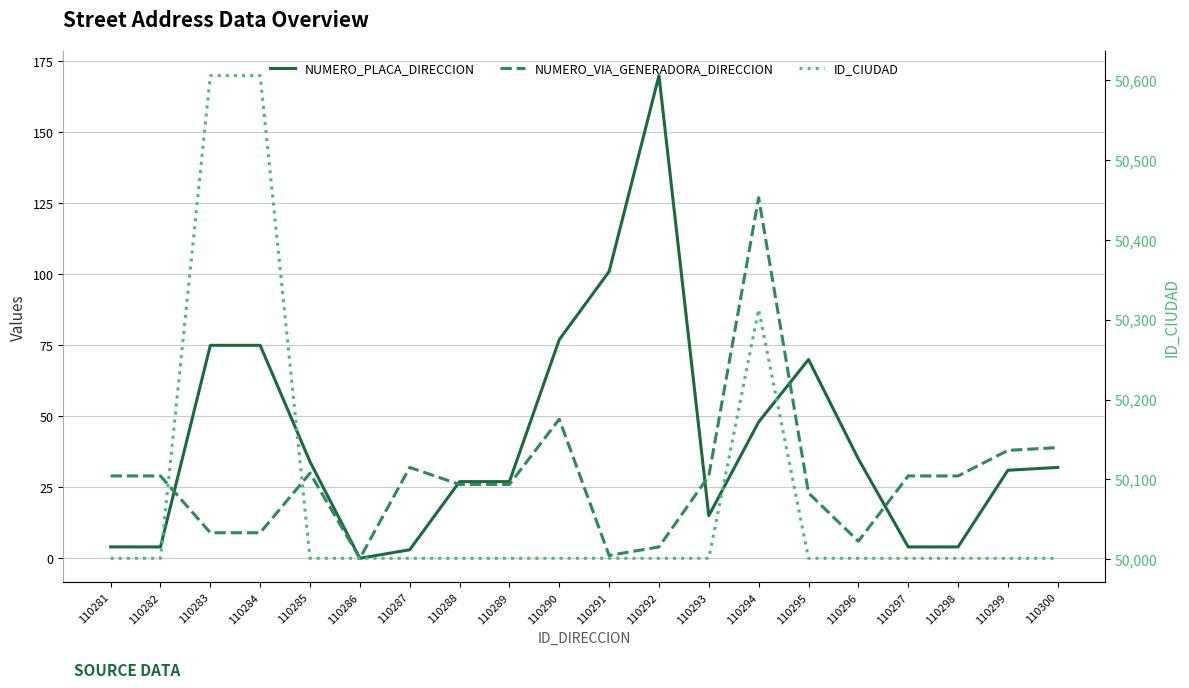

Reading left to right, extract all data points from this chart.

NUMERO_PLACA_DIRECCION: 110281=4	110282=4	110283=75	110284=75	110285=34	110286=0	110287=3	110288=27	110289=27	110290=77	110291=101	110292=170	110293=15	110294=48	110295=70	110296=35	110297=4	110298=4	110299=31	110300=32
NUMERO_VIA_GENERADORA_DIRECCION: 110281=29	110282=29	110283=9	110284=9	110285=30	110286=0	110287=32	110288=26	110289=26	110290=49	110291=1	110292=4	110293=29	110294=127	110295=23	110296=6	110297=29	110298=29	110299=38	110300=39
ID_CIUDAD: 110281=50001	110282=50001	110283=50606	110284=50606	110285=50001	110286=50001	110287=50001	110288=50001	110289=50001	110290=50001	110291=50001	110292=50001	110293=50001	110294=50313	110295=50001	110296=50001	110297=50001	110298=50001	110299=50001	110300=50001